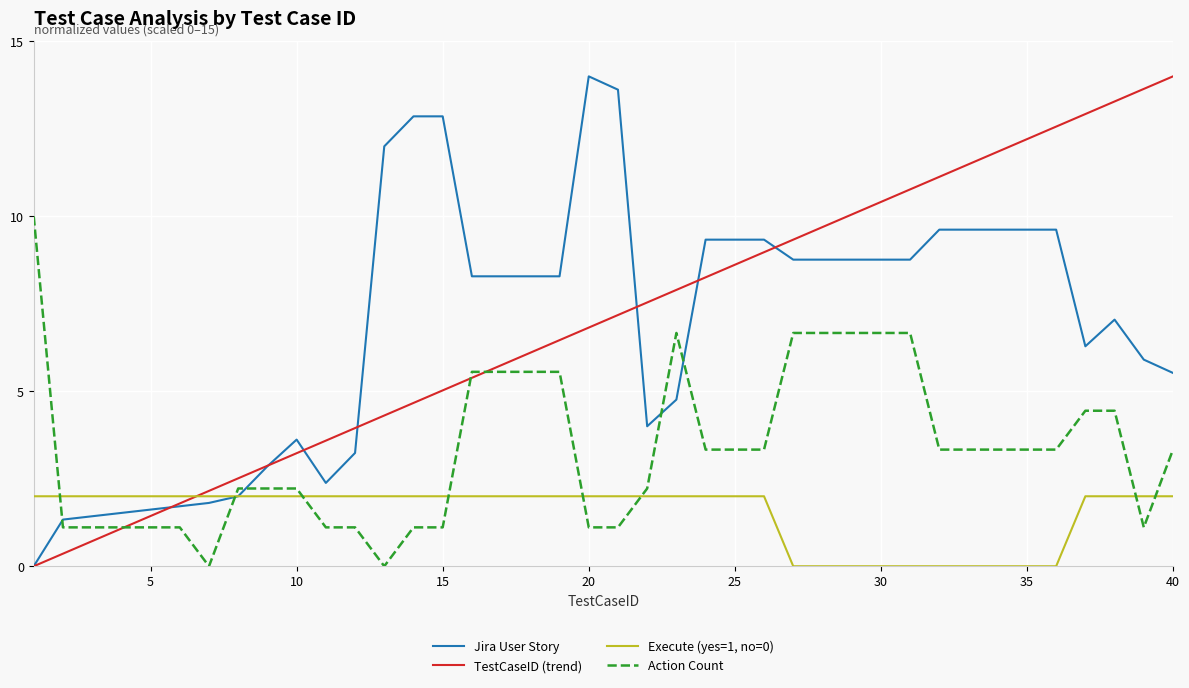

True or false: Action Count and Execute (yes=1, no=0) cross at least once.

True